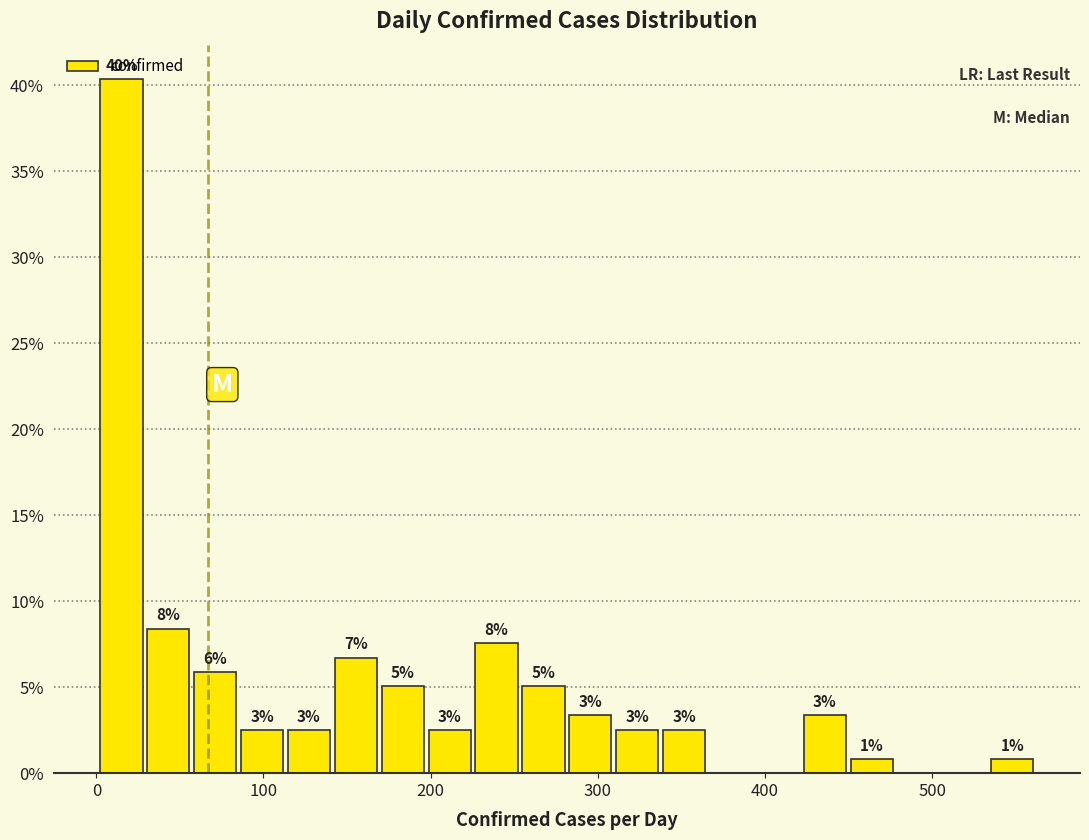

Around what value on the x-axis is the tallest bar? Give the approximate position of its centre, as read against the axis.

20